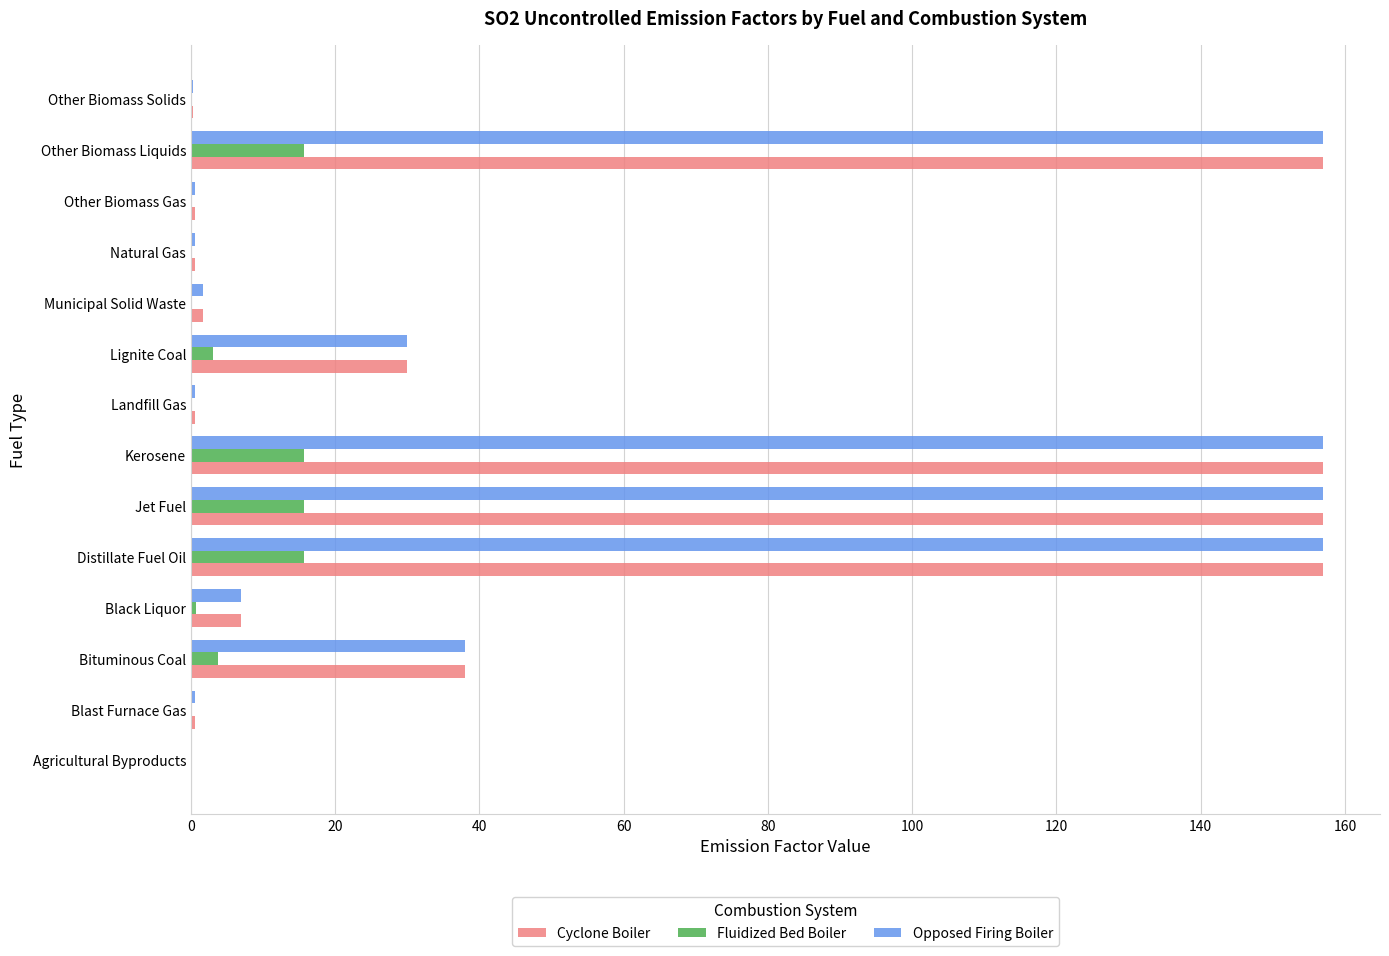

At which label is Cyclone Boiler closest to 78?

Bituminous Coal